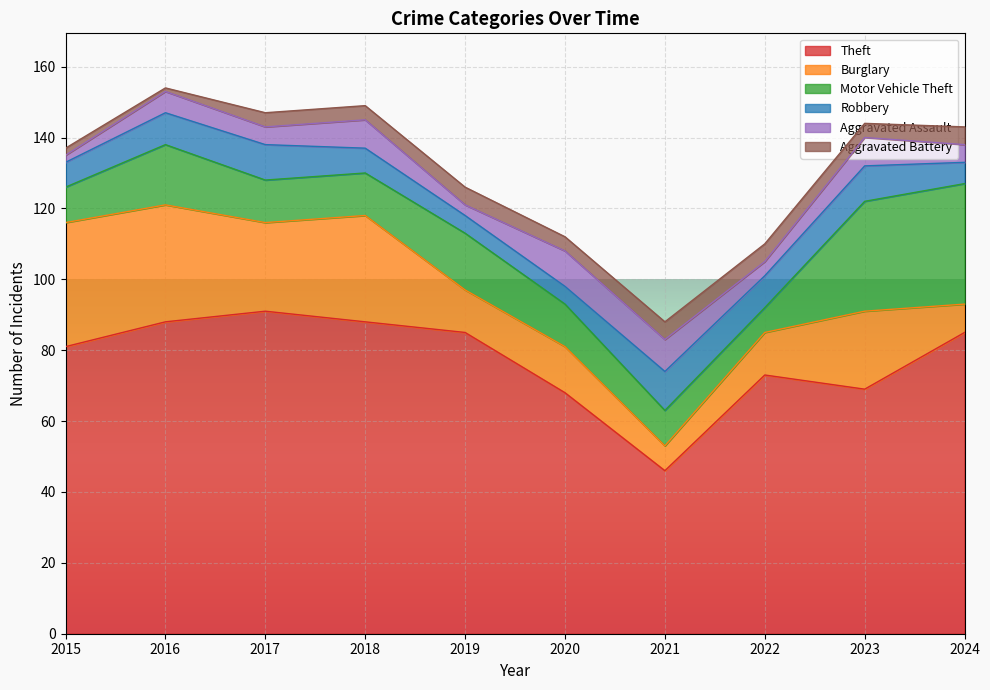

Where is the first local minimum for Theft?

2021